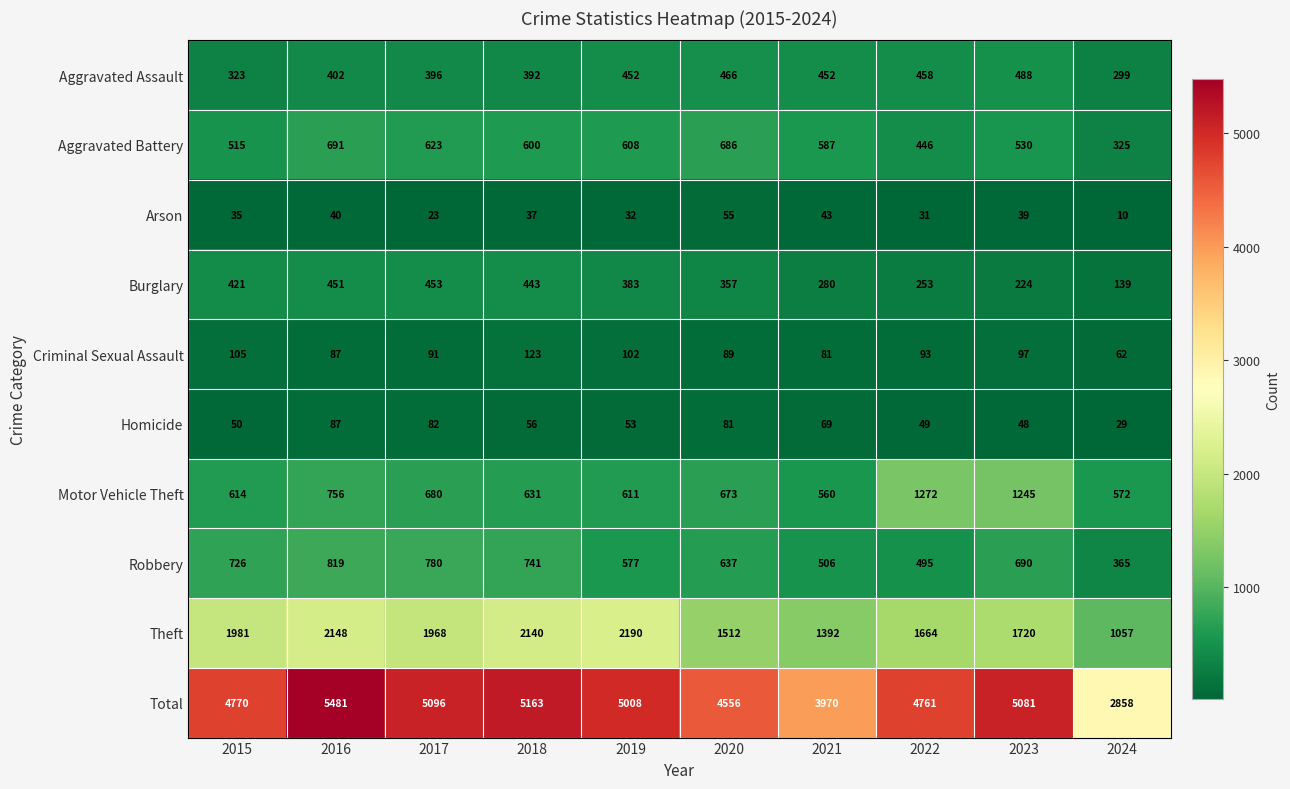

Which series has the largest range (max minus min)?

Total